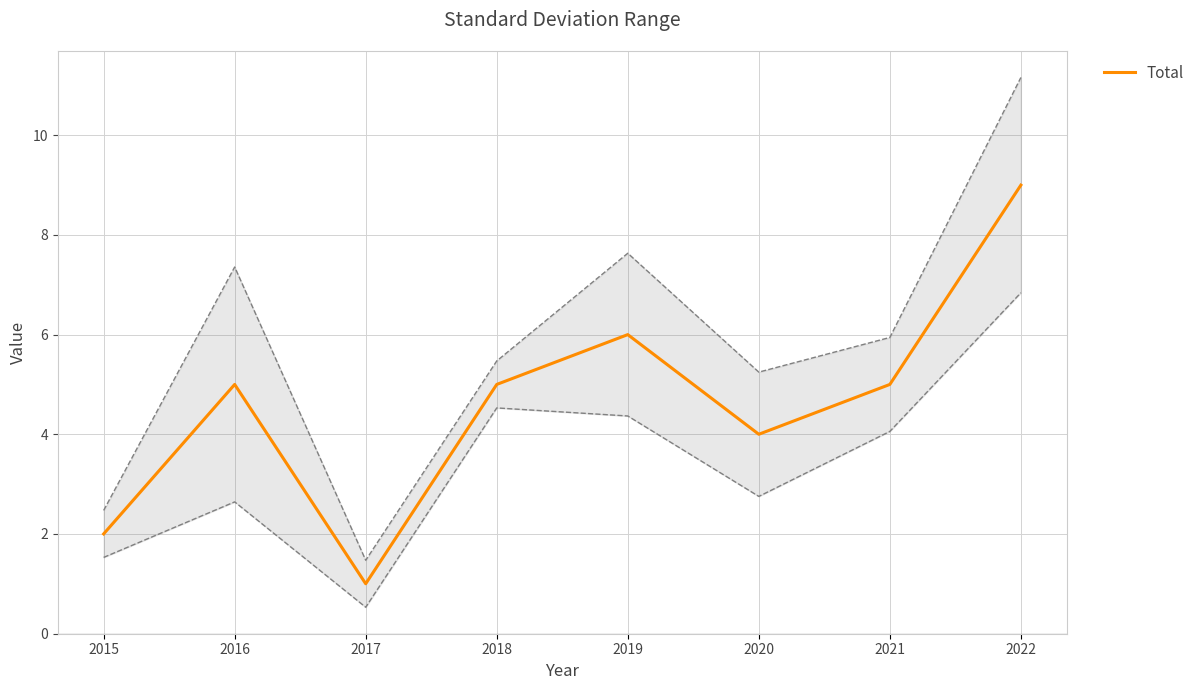

How many data points does each series have?

8